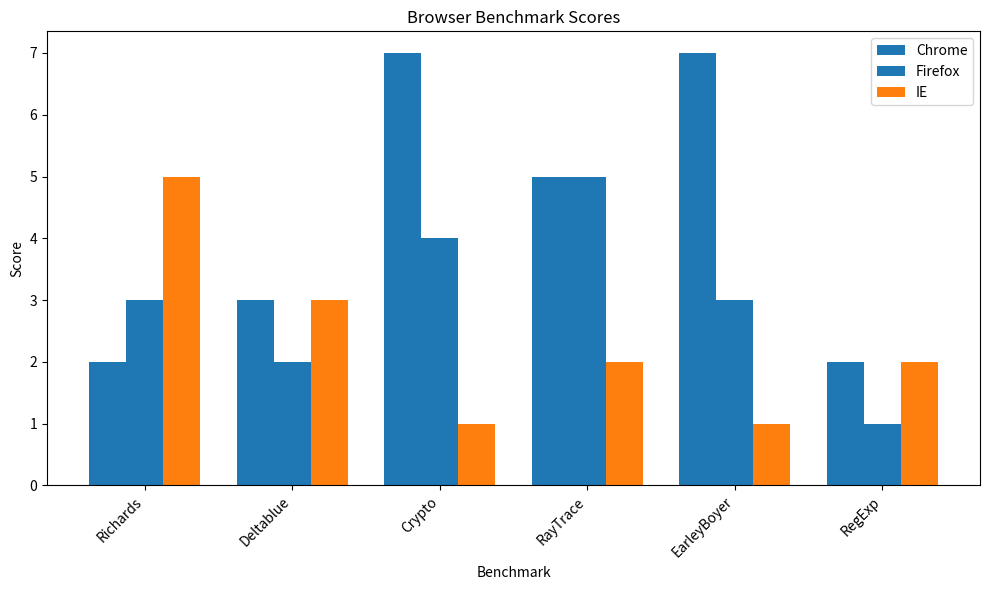

At how many categories does at least one series exceed 6?

2